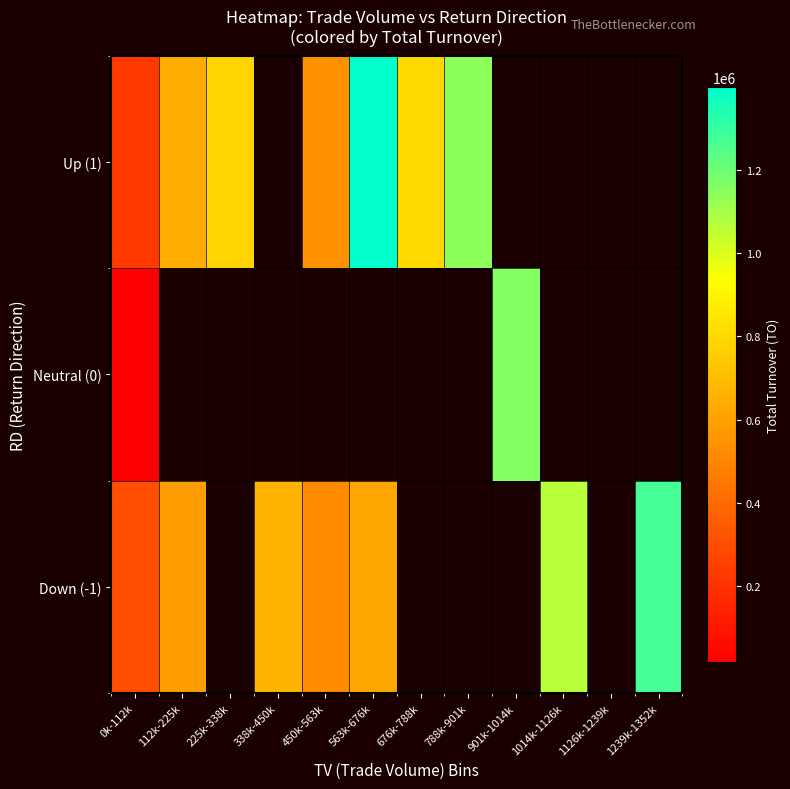

Which series has the widest spread of values?

Up (1)